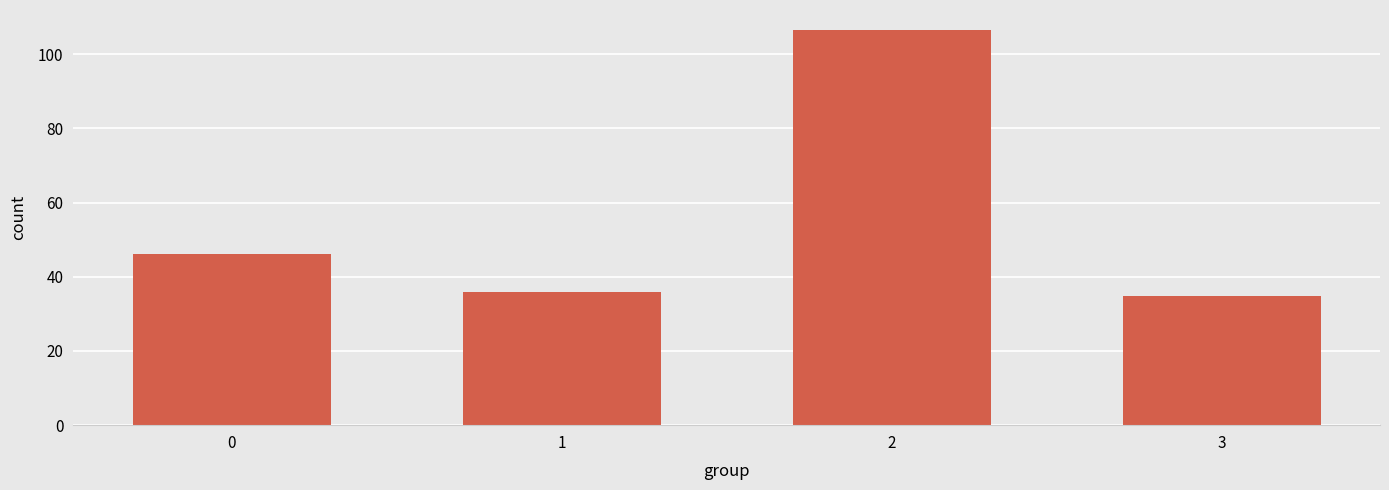

What is the smallest value displayed?

34.8